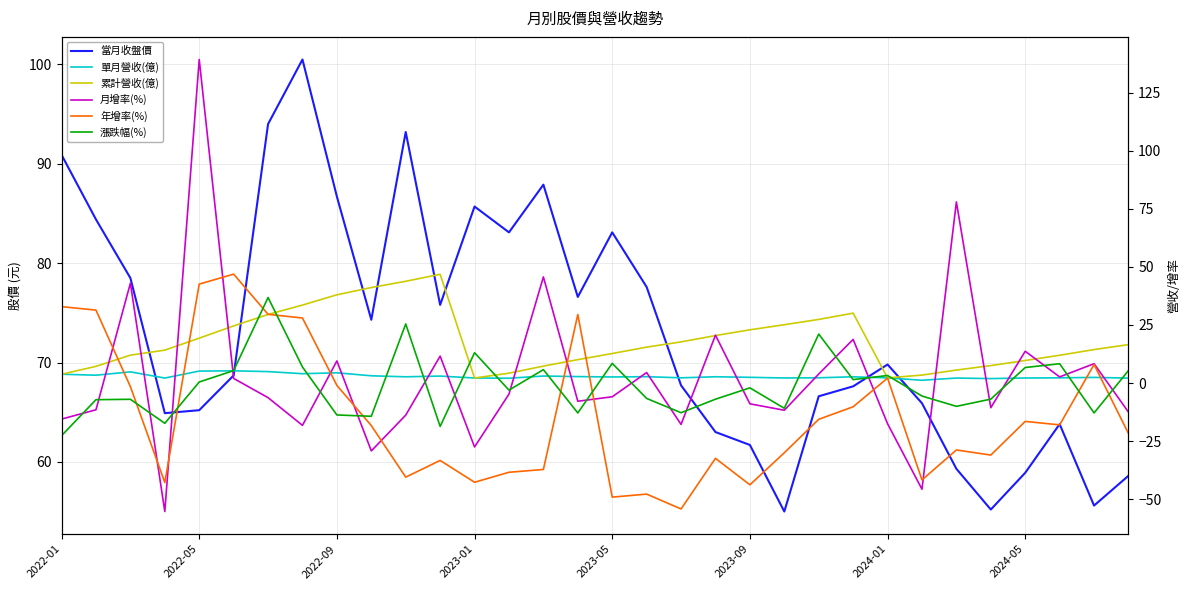

True or false: 單月營收(億) and 累計營收(億) intersect in this chart.

False